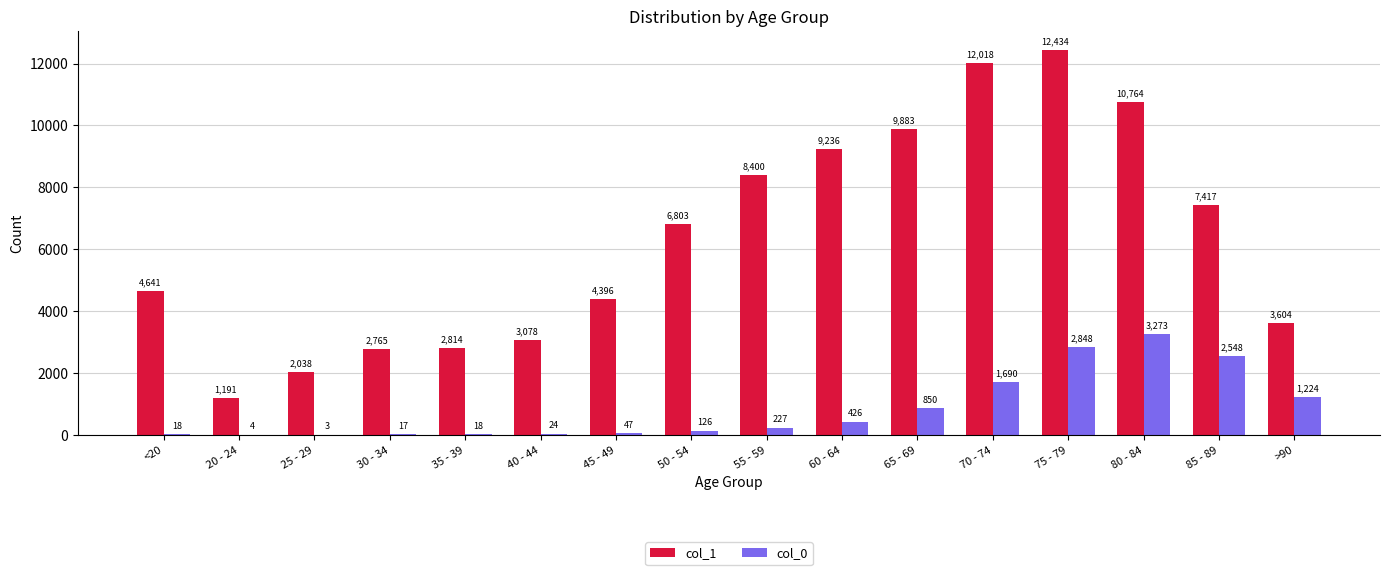

The value of col_1 at 30 - 34 is 2765. True or false?

True